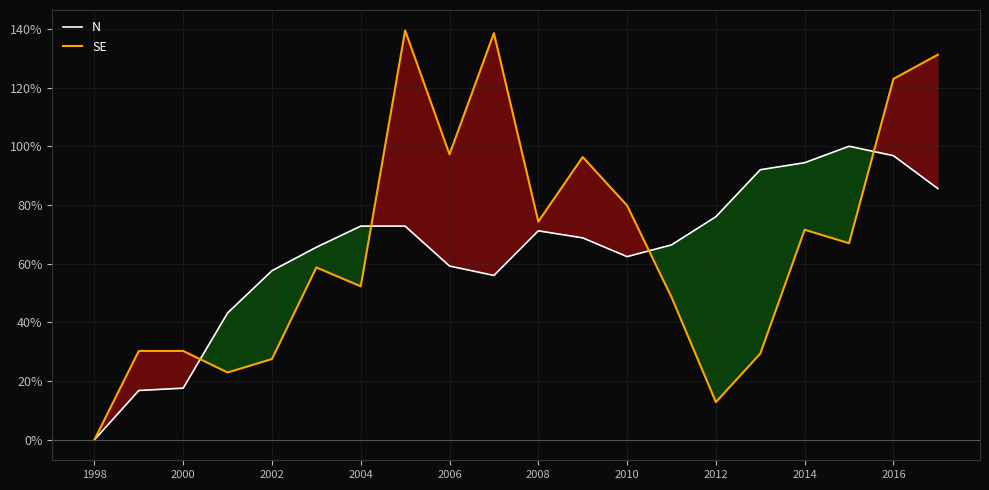

At how many categories does at least one series exceed 60?

15